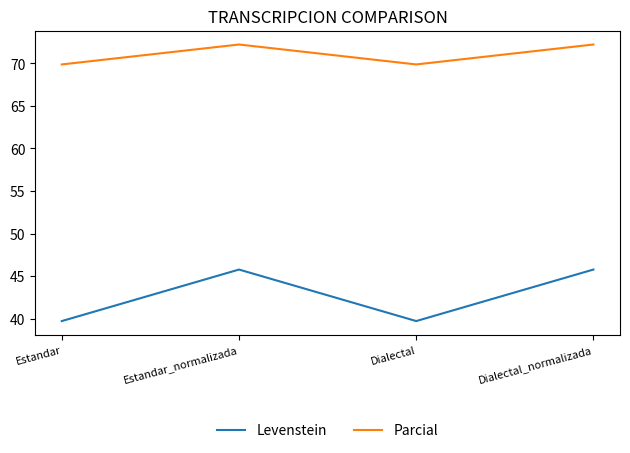

True or false: Parcial and Levenstein intersect in this chart.

False